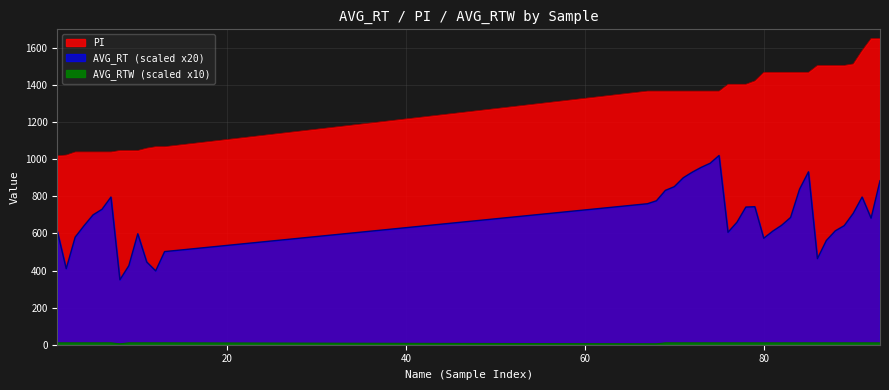

List the series in order of their peak value, highest first.

PI, AVG_RT, AVG_RTW